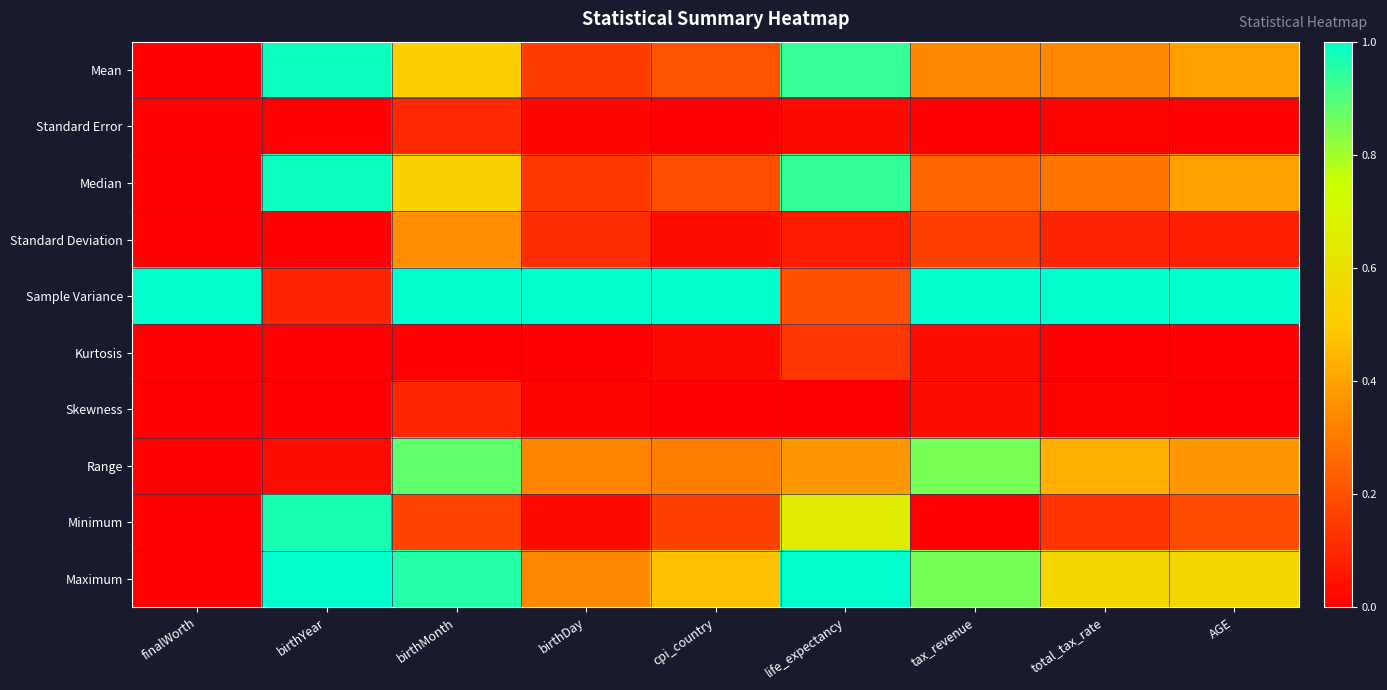

Reading left to right, extract all data points from this chart.

Mean: finalWorth=0.0	birthYear=1.0	birthMonth=0.5	birthDay=0.1	cpi_country=0.2	life_expectancy=0.9	tax_revenue=0.3	total_tax_rate=0.3	AGE=0.4
Standard Error: finalWorth=0.0	birthYear=0.0	birthMonth=0.1	birthDay=0.0	cpi_country=0.0	life_expectancy=0.0	tax_revenue=0.0	total_tax_rate=0.0	AGE=0.0
Median: finalWorth=0.0	birthYear=1.0	birthMonth=0.5	birthDay=0.1	cpi_country=0.2	life_expectancy=0.9	tax_revenue=0.3	total_tax_rate=0.3	AGE=0.4
Standard Deviation: finalWorth=0.0	birthYear=0.0	birthMonth=0.3	birthDay=0.1	cpi_country=0.0	life_expectancy=0.1	tax_revenue=0.2	total_tax_rate=0.1	AGE=0.1
Sample Variance: finalWorth=1.0	birthYear=0.1	birthMonth=1.0	birthDay=1.0	cpi_country=1.0	life_expectancy=0.2	tax_revenue=1.0	total_tax_rate=1.0	AGE=1.0
Kurtosis: finalWorth=0.0	birthYear=0.0	birthMonth=0.0	birthDay=0.0	cpi_country=0.0	life_expectancy=0.1	tax_revenue=0.0	total_tax_rate=0.0	AGE=0.0
Skewness: finalWorth=0.0	birthYear=0.0	birthMonth=0.1	birthDay=0.0	cpi_country=0.0	life_expectancy=0.0	tax_revenue=0.0	total_tax_rate=0.0	AGE=0.0
Range: finalWorth=0.0	birthYear=0.0	birthMonth=0.9	birthDay=0.3	cpi_country=0.3	life_expectancy=0.4	tax_revenue=0.9	total_tax_rate=0.4	AGE=0.4
Minimum: finalWorth=0.0	birthYear=1.0	birthMonth=0.2	birthDay=0.0	cpi_country=0.2	life_expectancy=0.7	tax_revenue=0.0	total_tax_rate=0.1	AGE=0.2
Maximum: finalWorth=0.0	birthYear=1.0	birthMonth=1.0	birthDay=0.3	cpi_country=0.5	life_expectancy=1.0	tax_revenue=0.9	total_tax_rate=0.6	AGE=0.6